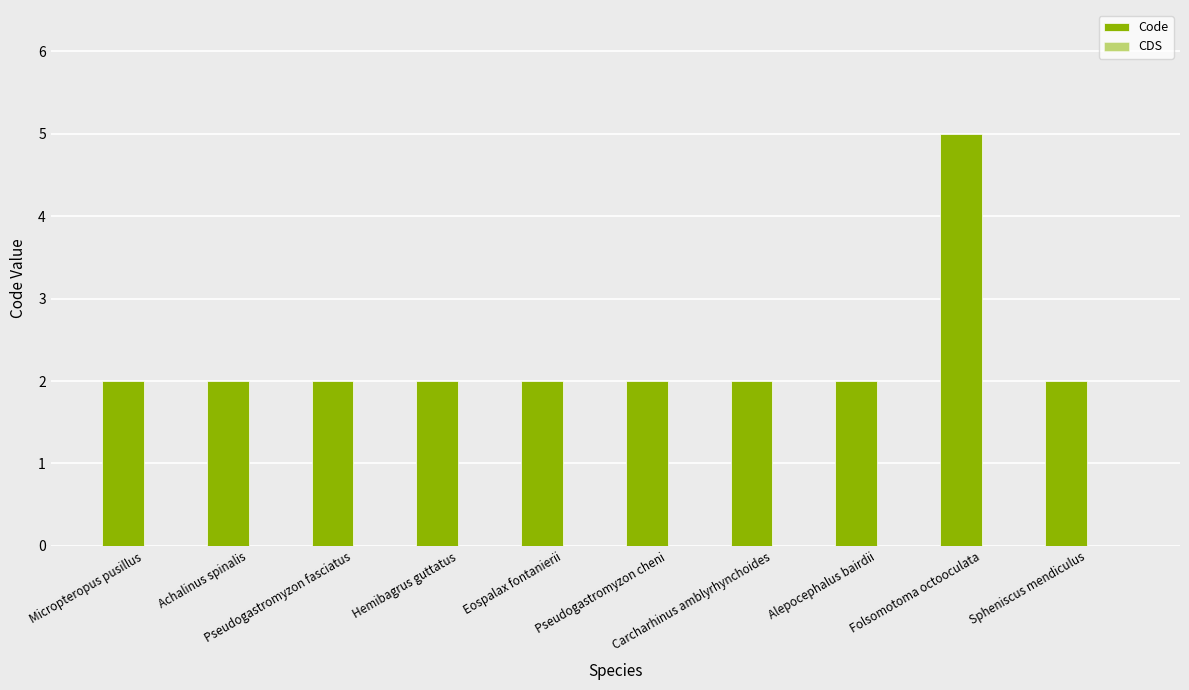

How many bars are there in total?

10